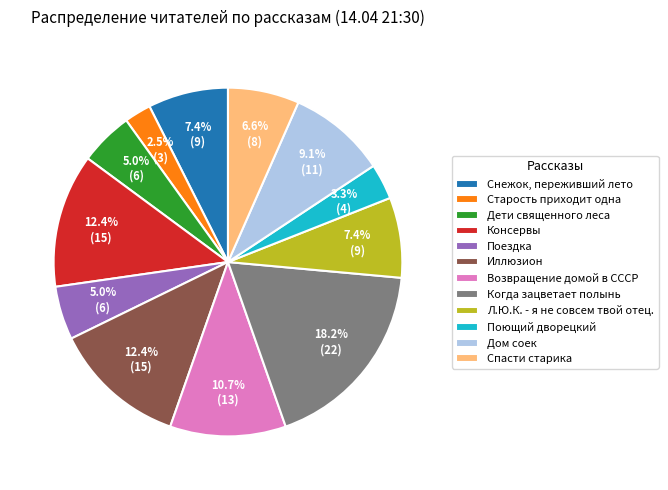

How much of the chart is everything except Иллюзион?

87.6%